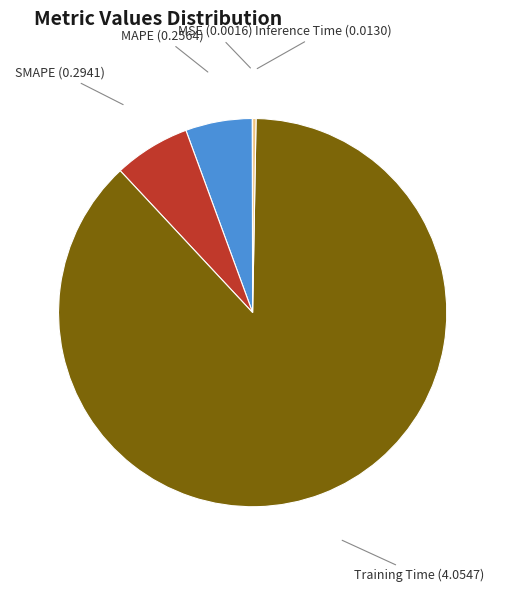

True or false: MAPE accounts for 6% of the total.

True